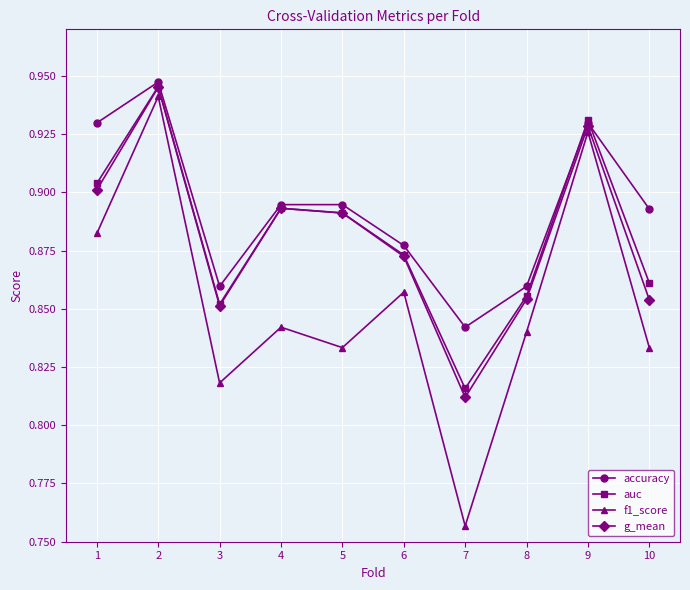

Which category has the lowest value in the f1_score series?

7